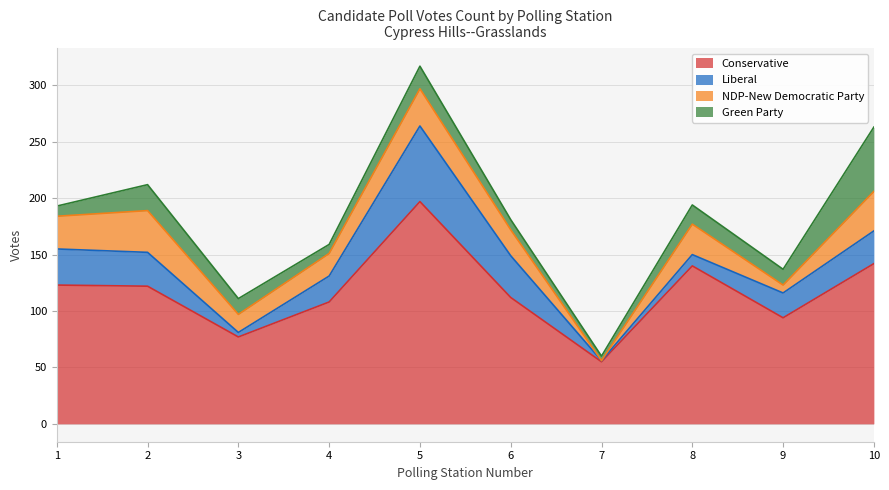

What is the approximate value of Green Party at 8, to the nearest 5?

15